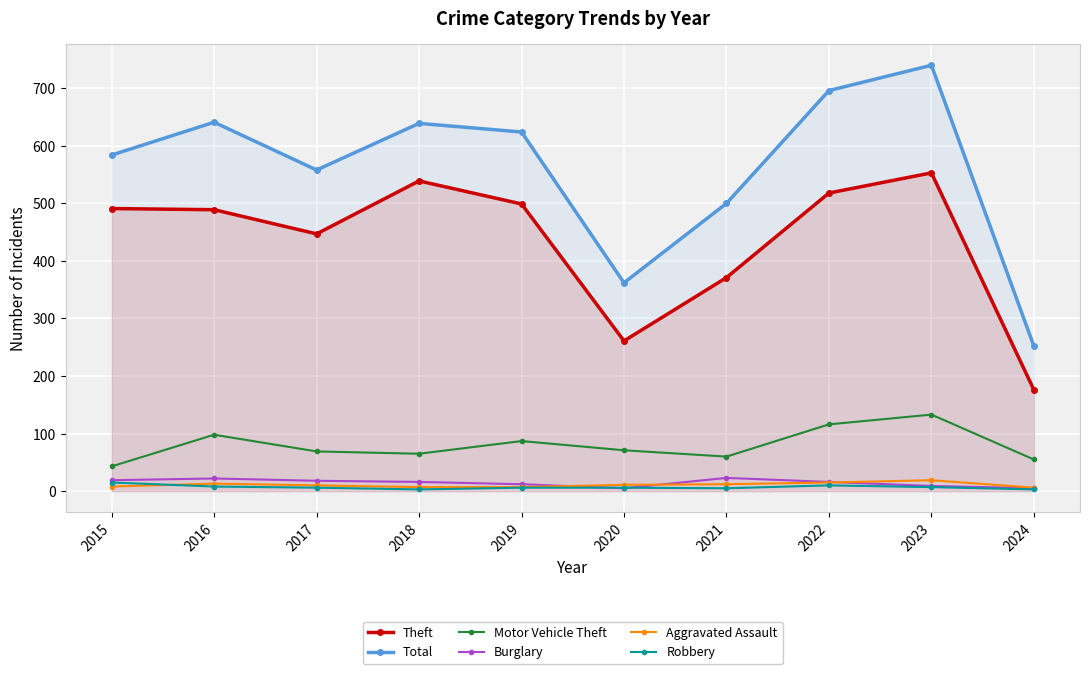

How many times do Robbery and Aggravated Assault cross each other?

1